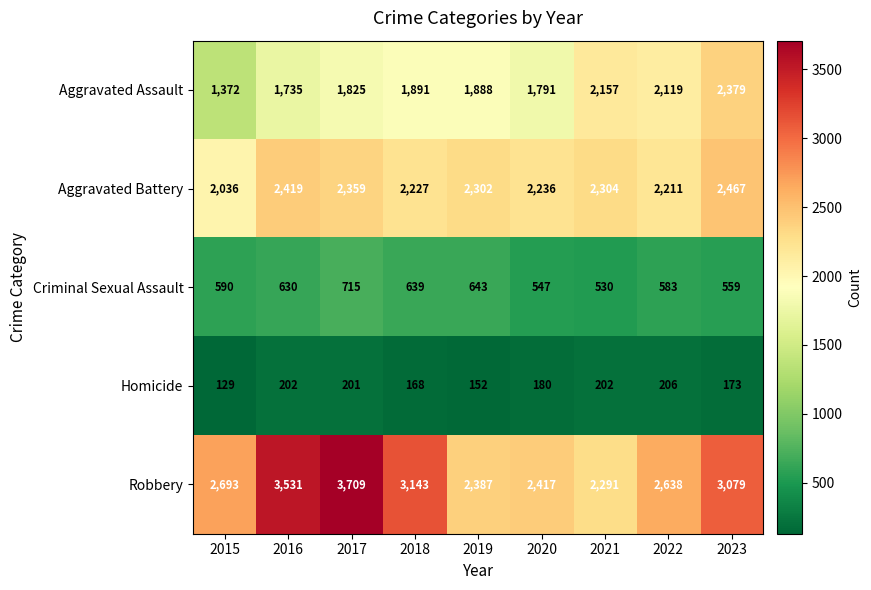

At which label does Aggravated Battery first exceed 2302?

2016